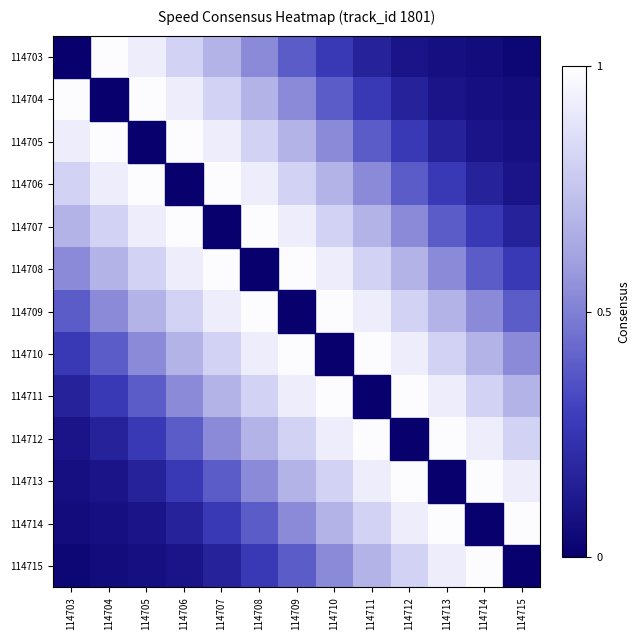

At which category is the sum across all series the highest?

114709